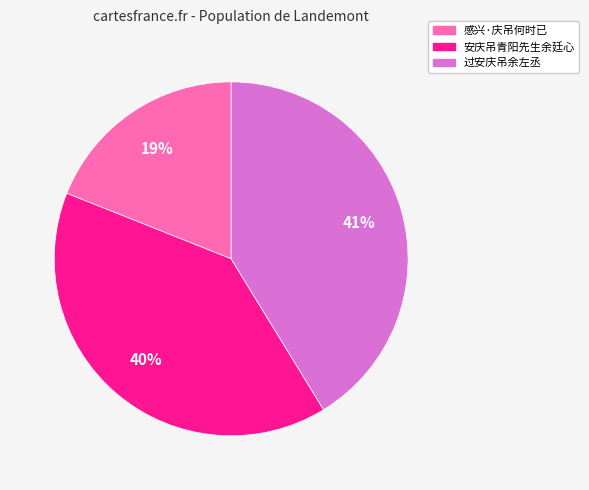

Which has a higher value, 安庆吊青阳先生余廷心 or 感兴·庆吊何时已?

安庆吊青阳先生余廷心